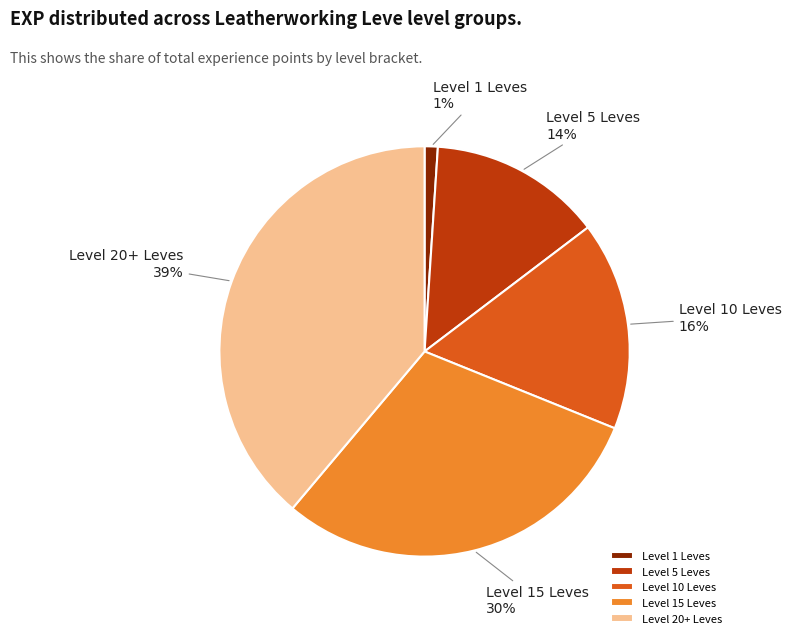

To the nearest percent, what is the difference between the Level 15 Leves and Level 5 Leves slice percentages?

16%